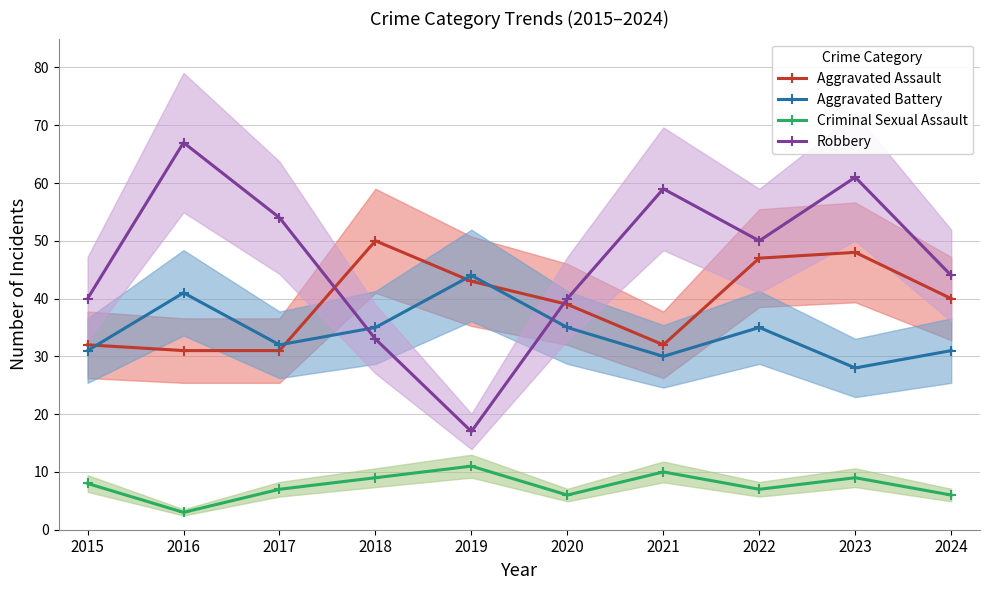

Reading left to right, extract all data points from this chart.

Aggravated Assault: 32	31	31	50	43	39	32	47	48	40
Aggravated Battery: 31	41	32	35	44	35	30	35	28	31
Criminal Sexual Assault: 8	3	7	9	11	6	10	7	9	6
Robbery: 40	67	54	33	17	40	59	50	61	44